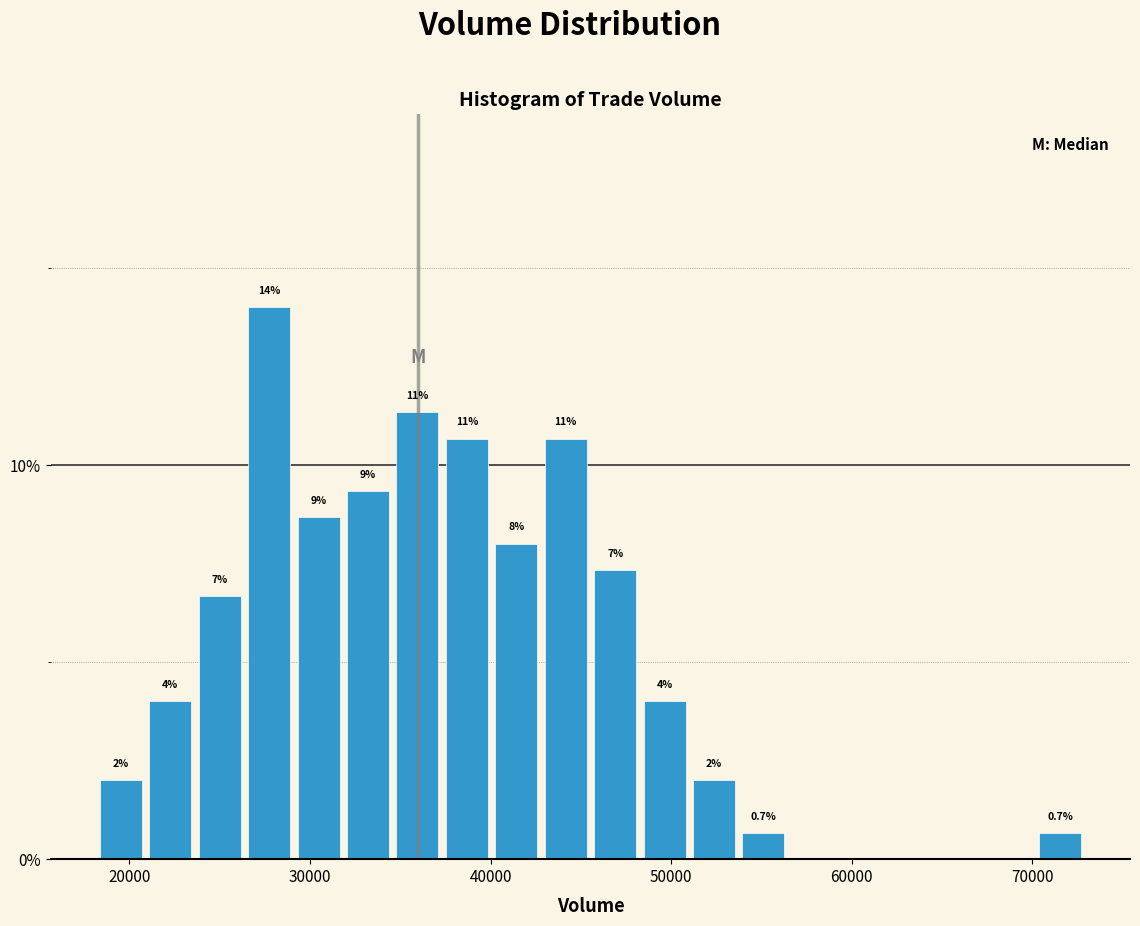

Read against the x-axis, roughly where is the centre of the tallest bar?

28000